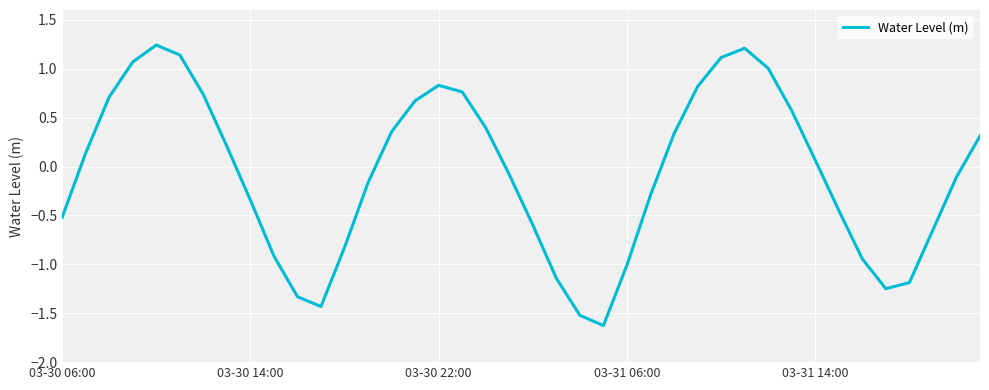

What is the smallest value displayed?

-1.6